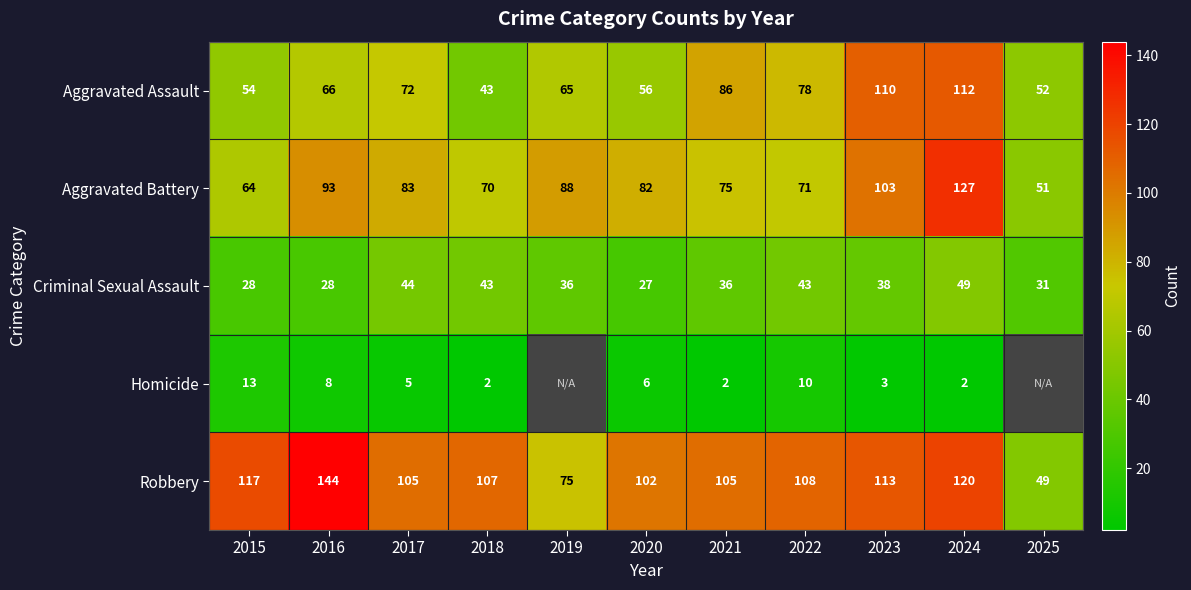

The Aggravated Battery series shows 70 at 2018. True or false?

True